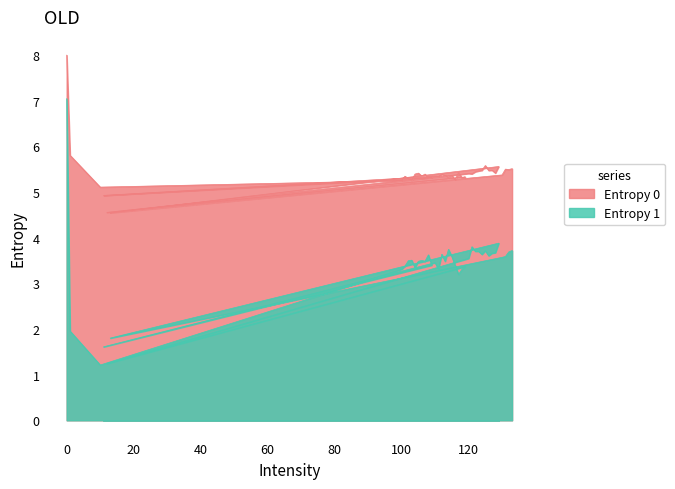

What is the average value of the Entropy 1 series?

3.4